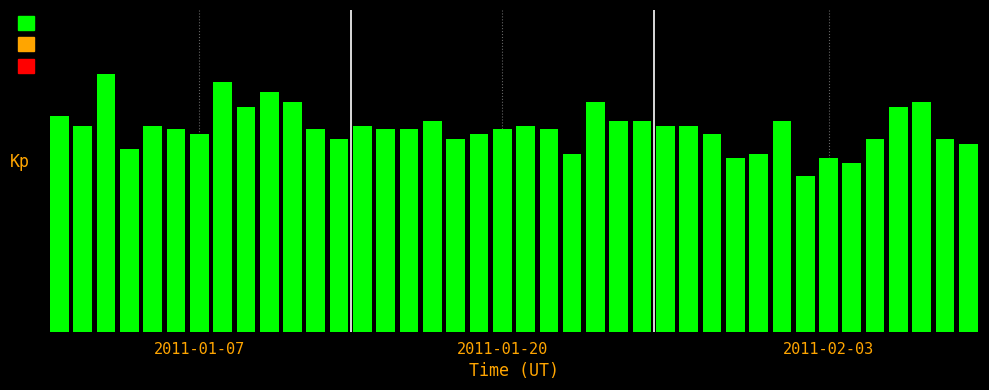

At which label is the value closest to 83?

2011-01-20